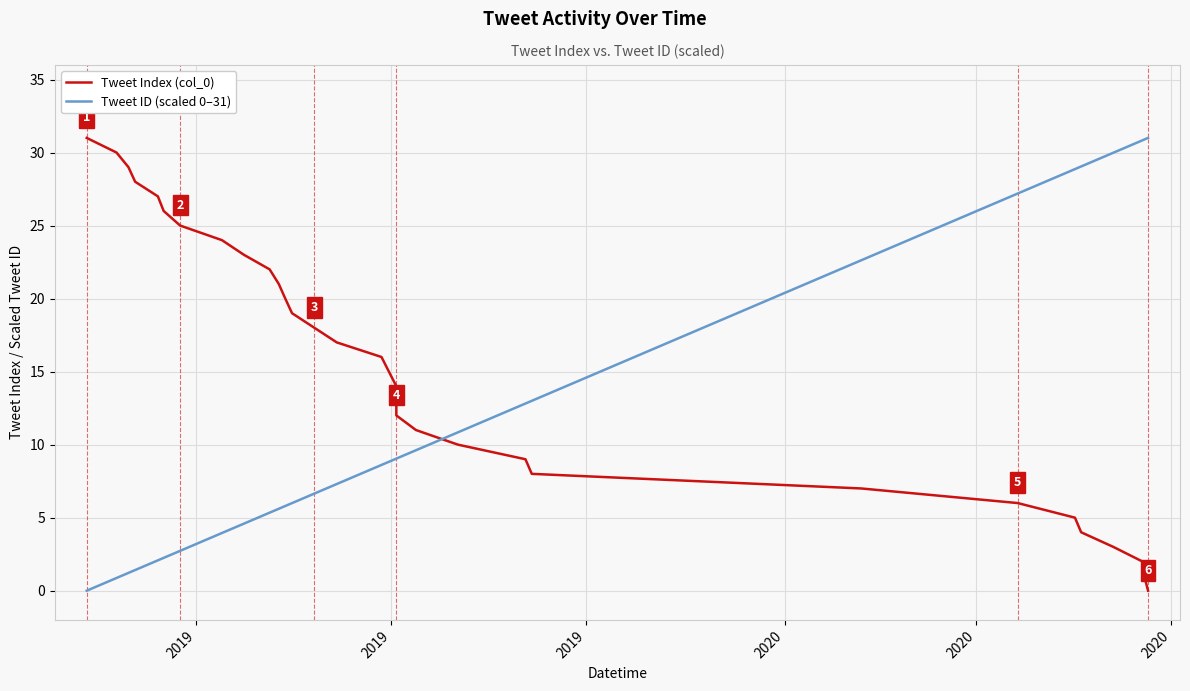

True or false: Tweet ID (scaled 0–31) and Tweet Index (col_0) intersect in this chart.

True